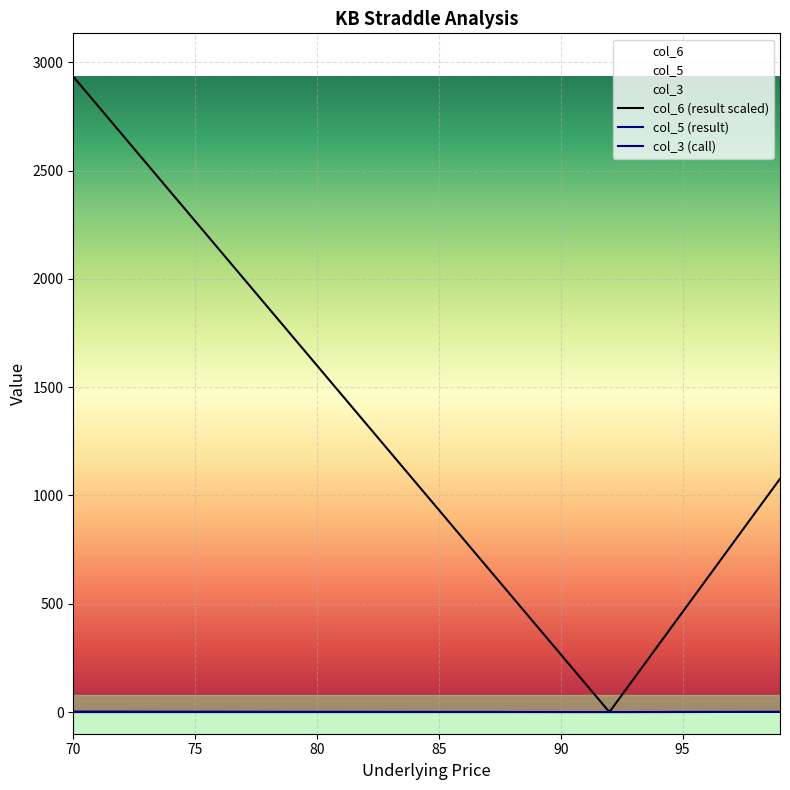

Reading left to right, what are all the values shown in this chart?

col_3: 0.0	0.0	0.0	0.0	0.0	0.0	0.0	0.0	0.0	0.0	0.0	0.0	0.0	0.0	0.0	0.0	0.0	0.0	0.0	0.0	0.0	0.0	0.0	0.1	0.2	0.3	0.4	0.5	0.6	0.7
col_5: 2.2	2.1	2.0	1.9	1.8	1.7	1.6	1.5	1.4	1.3	1.2	1.1	1.0	0.9	0.8	0.7	0.6	0.5	0.4	0.3	0.2	0.1	0.0	0.1	0.2	0.3	0.4	0.5	0.6	0.7
col_6: 2933.3	2800.0	2666.7	2533.3	2400.0	2266.7	2133.3	2000.0	1866.7	1733.3	1600.0	1466.7	1333.3	1200.0	1066.7	933.3	800.0	666.7	533.3	400.0	266.7	133.3	0.0	153.8	307.7	461.5	615.4	769.2	923.1	1076.9